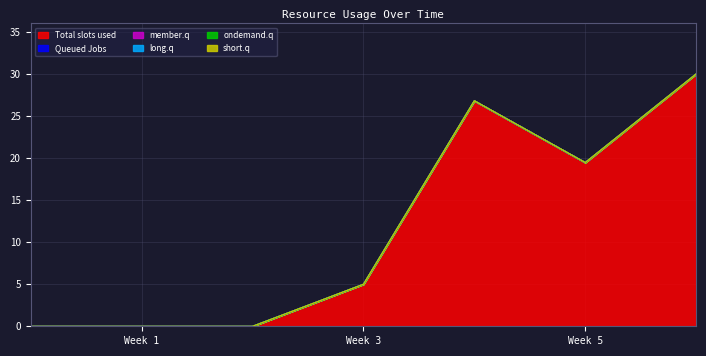

True or false: 4 and 1 intersect in this chart.

False